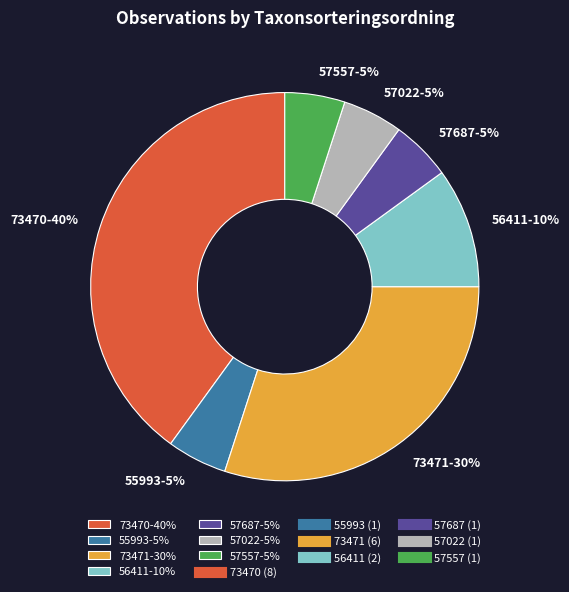

Is it true that 57022-5% is 5% of the pie?

True